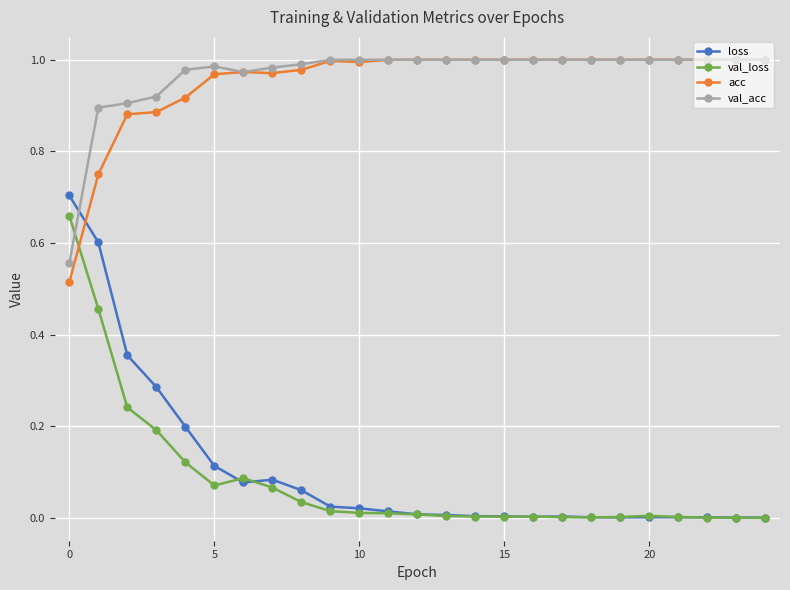

How many series are shown in this chart?

4